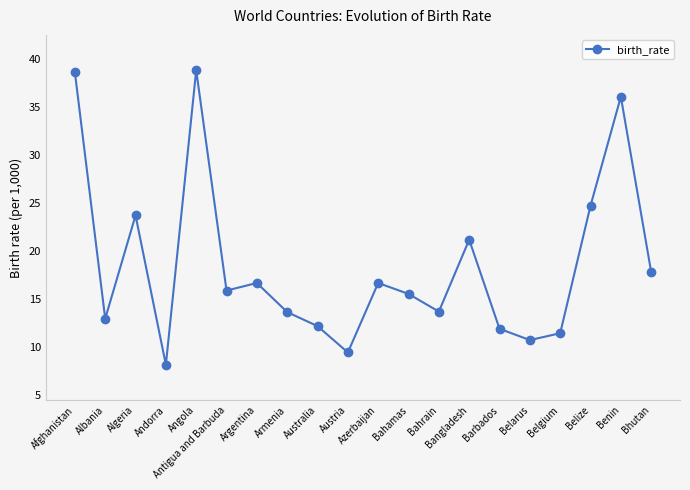

At which category does the data reach its first local peak?

Algeria